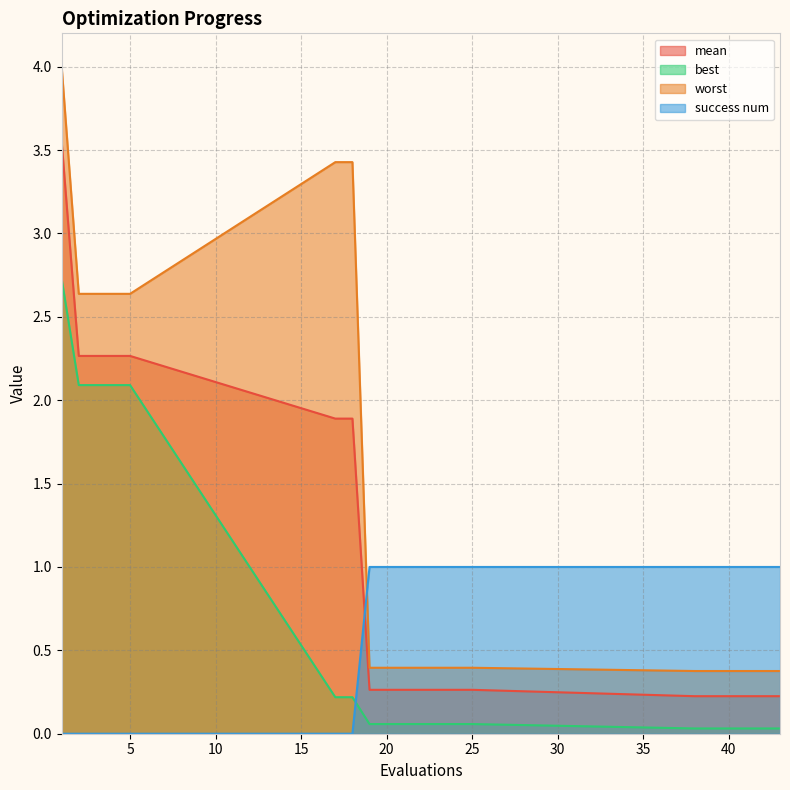

Reading right to left, what are all the values shown in this chart?

mean: 43=0.2	42=0.2	41=0.2	40=0.2	39=0.2	38=0.2	25=0.3	24=0.3	23=0.3	22=0.3	21=0.3	20=0.3	19=0.3	18=1.9	17=1.9	5=2.3	4=2.3	3=2.3	2=2.3	1=3.5
best: 43=0.0	42=0.0	41=0.0	40=0.0	39=0.0	38=0.0	25=0.1	24=0.1	23=0.1	22=0.1	21=0.1	20=0.1	19=0.1	18=0.2	17=0.2	5=2.1	4=2.1	3=2.1	2=2.1	1=2.7
worst: 43=0.4	42=0.4	41=0.4	40=0.4	39=0.4	38=0.4	25=0.4	24=0.4	23=0.4	22=0.4	21=0.4	20=0.4	19=0.4	18=3.4	17=3.4	5=2.6	4=2.6	3=2.6	2=2.6	1=4.0
success num: 43=1.0	42=1.0	41=1.0	40=1.0	39=1.0	38=1.0	25=1.0	24=1.0	23=1.0	22=1.0	21=1.0	20=1.0	19=1.0	18=0.0	17=0.0	5=0.0	4=0.0	3=0.0	2=0.0	1=0.0